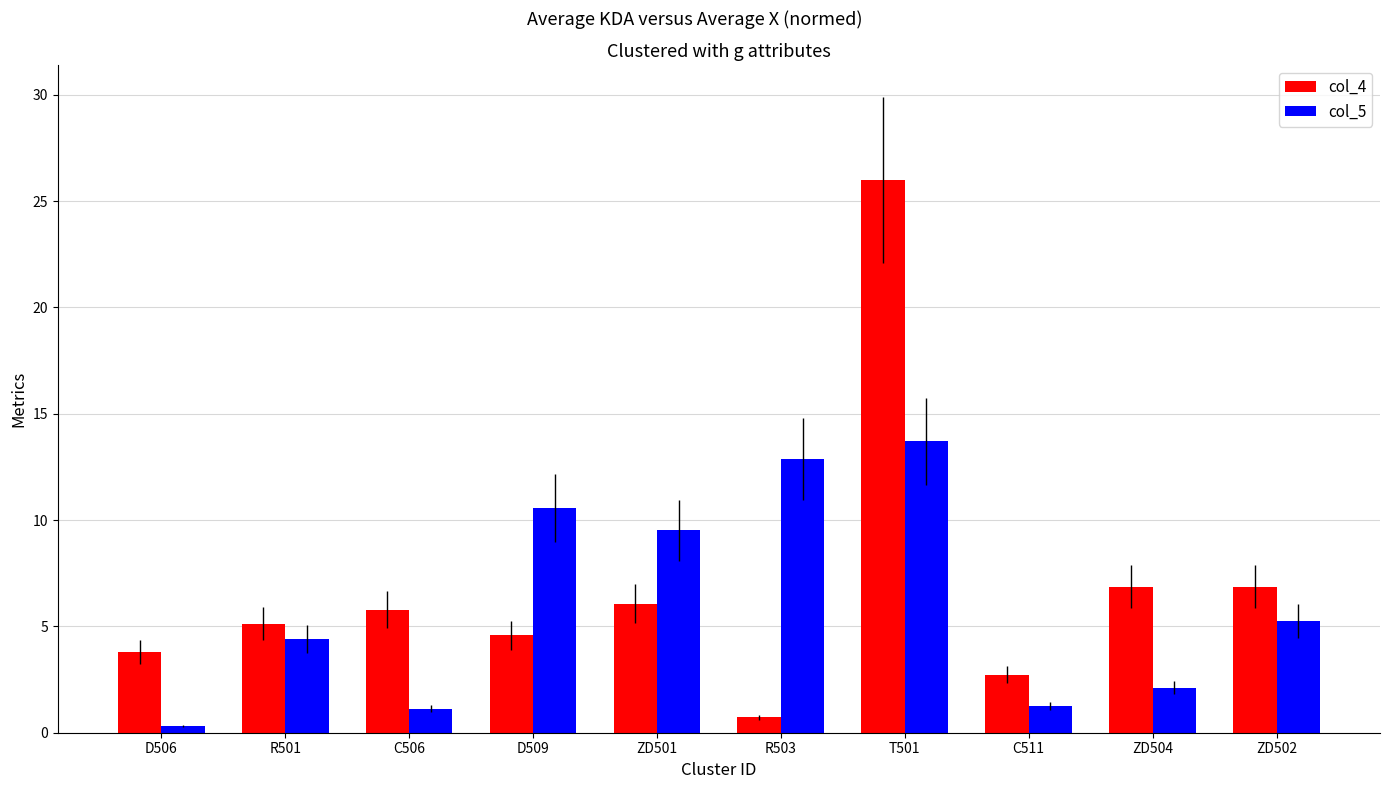

What value does the col_4 series have at D509?

4.6